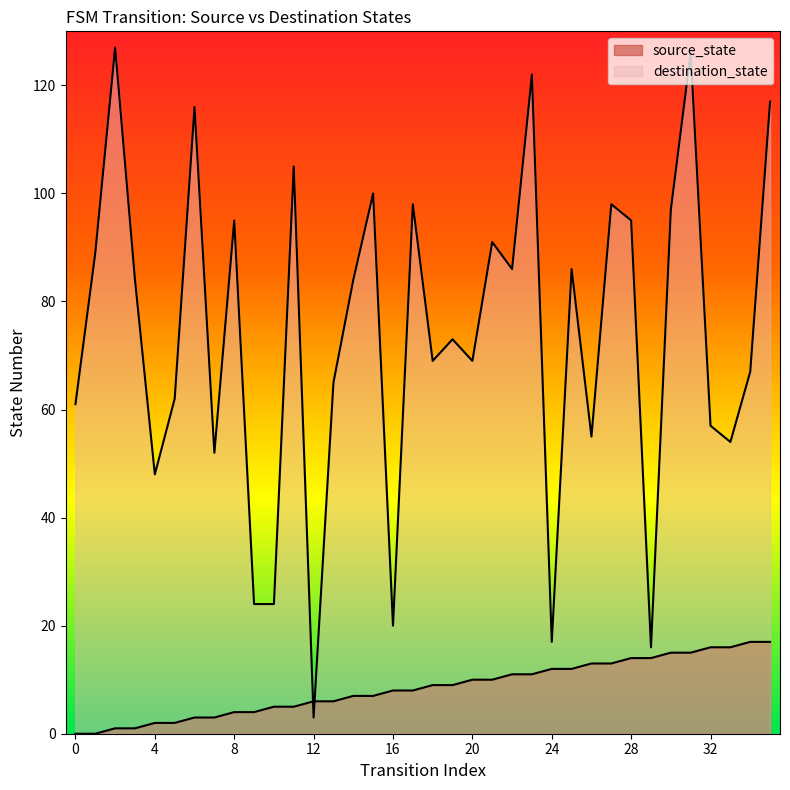

How many values in the source_state series exceed 9?

16